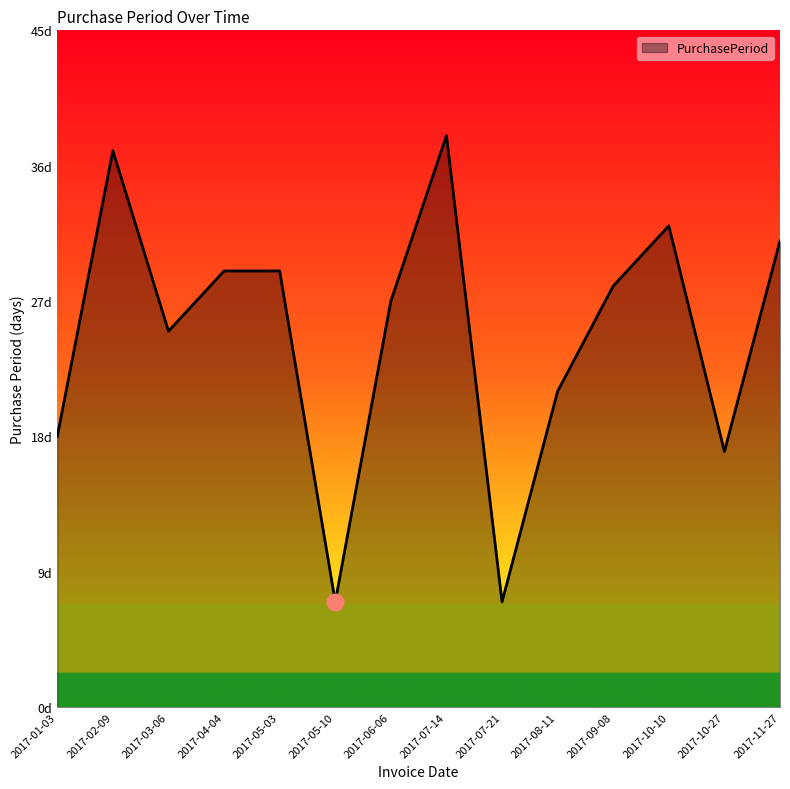

What is the change in value from 2017-01-03 to 2017-06-06?

+9